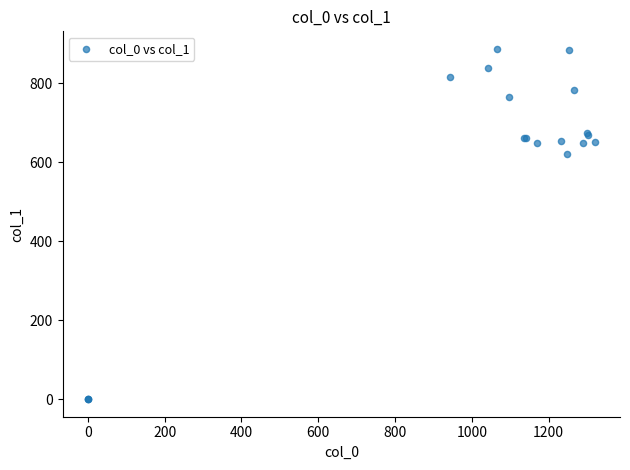

What Y value in the scatter plot is closest to 443?

621.0